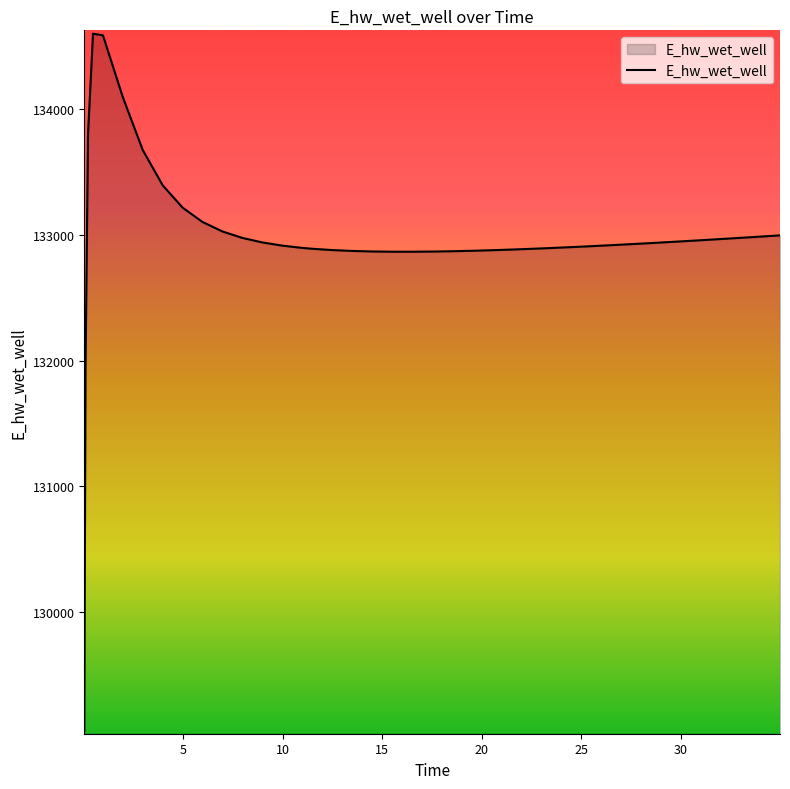

What is the greatest value displayed?

134598.0